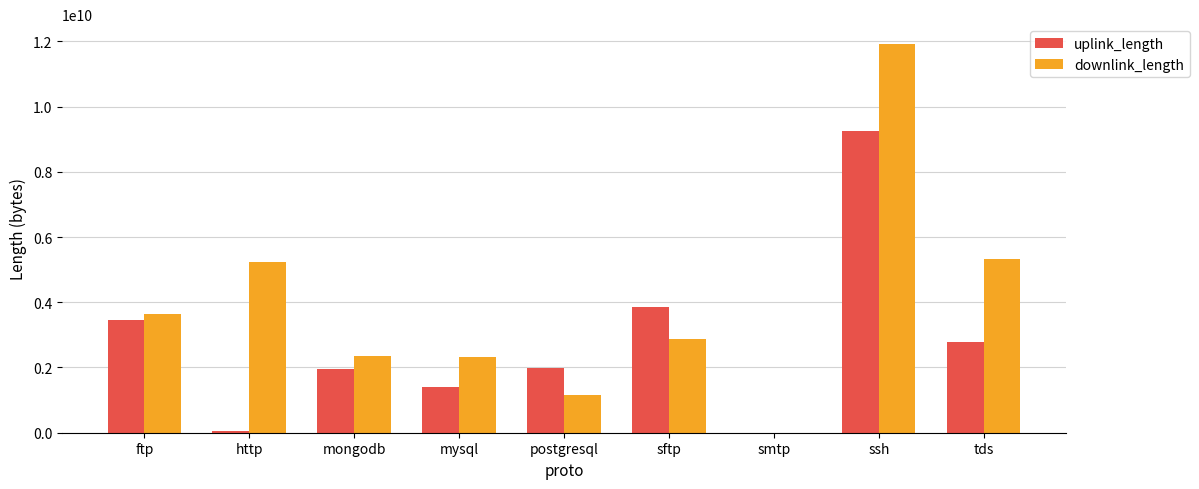

The value of uplink_length at sftp is 5572311901. True or false?

False